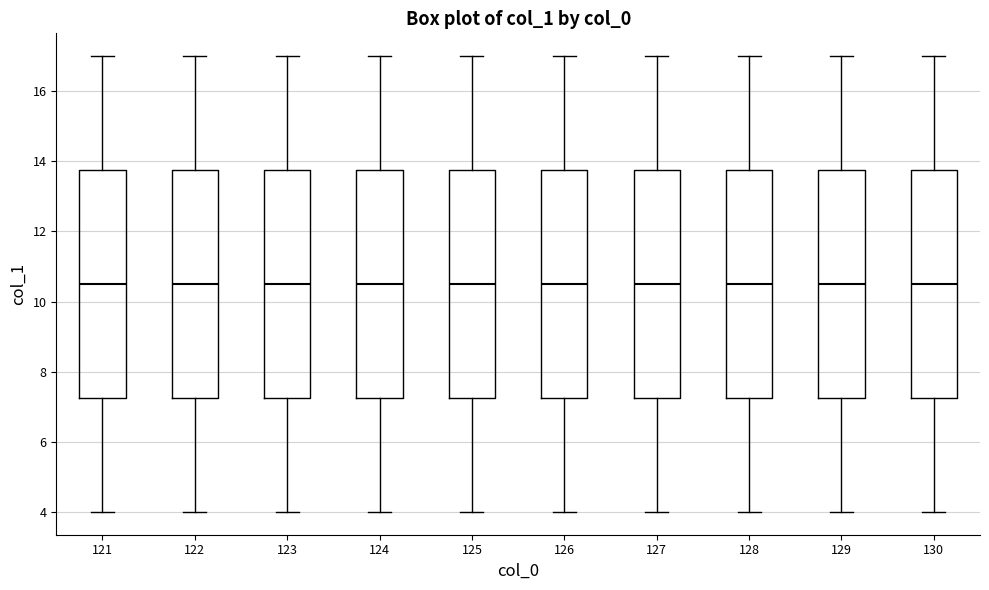

Reading left to right, transcribe this box plot: for each box, give where its median line is, the range the box spans, and where its two whiskers end, as read against the y-axis. The values are not printed on the chart, so give them approximately, as read against the axis.

121: median 10.6, box 7.2 to 13.8, whiskers 4.0 to 17.0
122: median 10.6, box 7.2 to 13.8, whiskers 4.0 to 17.0
123: median 10.6, box 7.2 to 13.8, whiskers 4.0 to 17.0
124: median 10.6, box 7.2 to 13.8, whiskers 4.0 to 17.0
125: median 10.6, box 7.2 to 13.8, whiskers 4.0 to 17.0
126: median 10.6, box 7.2 to 13.8, whiskers 4.0 to 17.0
127: median 10.6, box 7.2 to 13.8, whiskers 4.0 to 17.0
128: median 10.6, box 7.2 to 13.8, whiskers 4.0 to 17.0
129: median 10.6, box 7.2 to 13.8, whiskers 4.0 to 17.0
130: median 10.6, box 7.2 to 13.8, whiskers 4.0 to 17.0